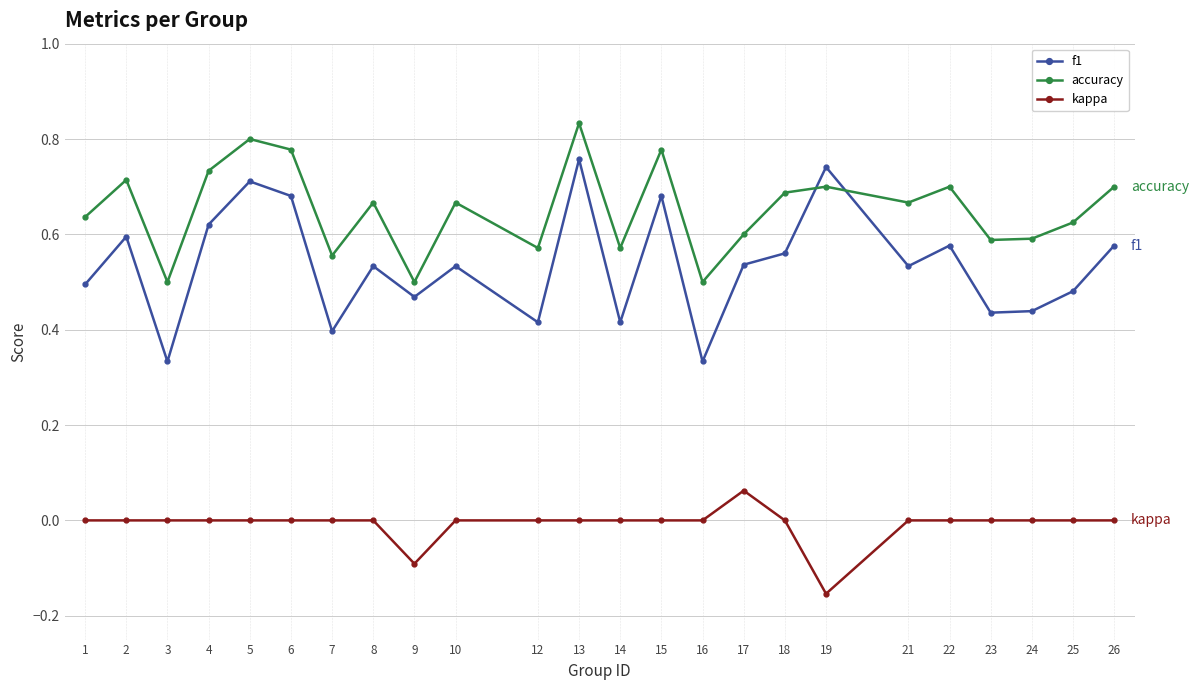

What are all the series names shown in the legend?

f1, accuracy, kappa